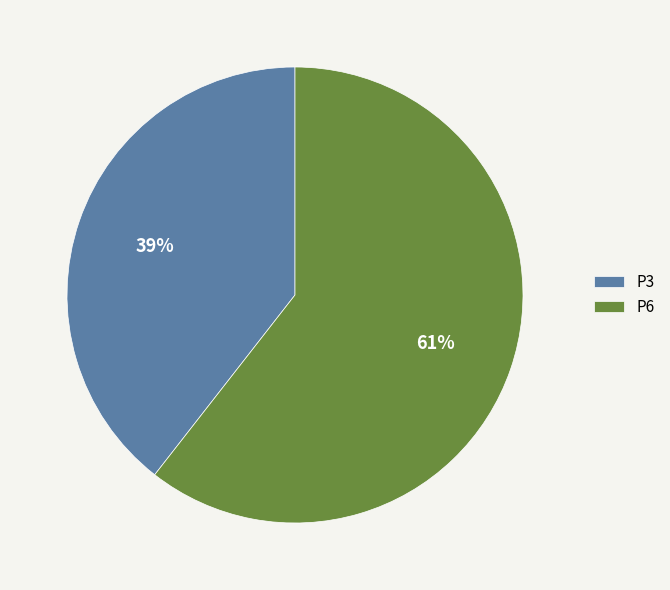

Is there a majority slice in this chart?

Yes